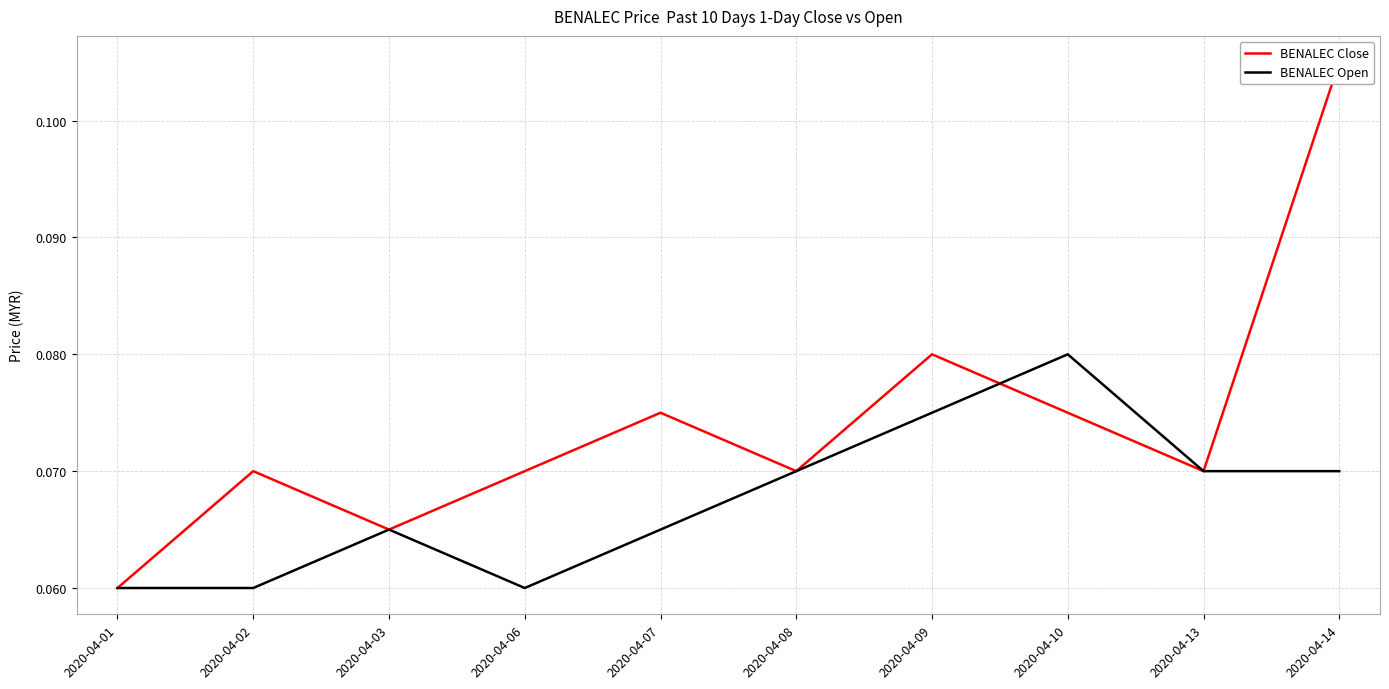

What is the minimum value shown in the chart?

0.1